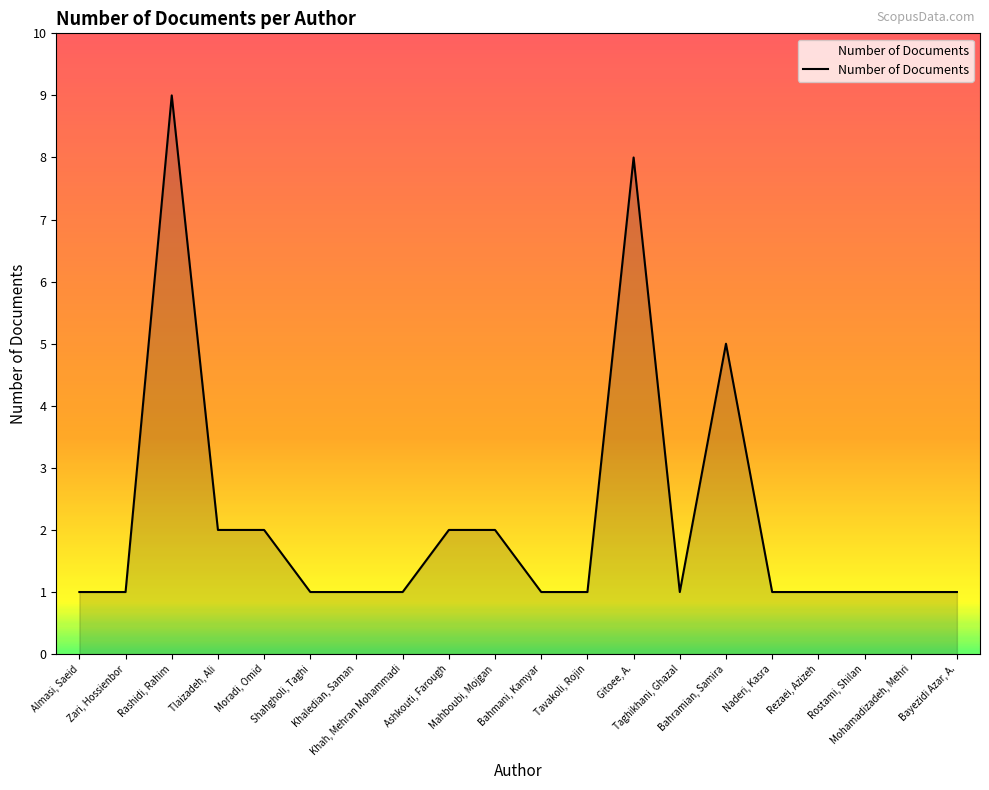

At which category does the data reach its first local peak?

Rashidi, Rahim